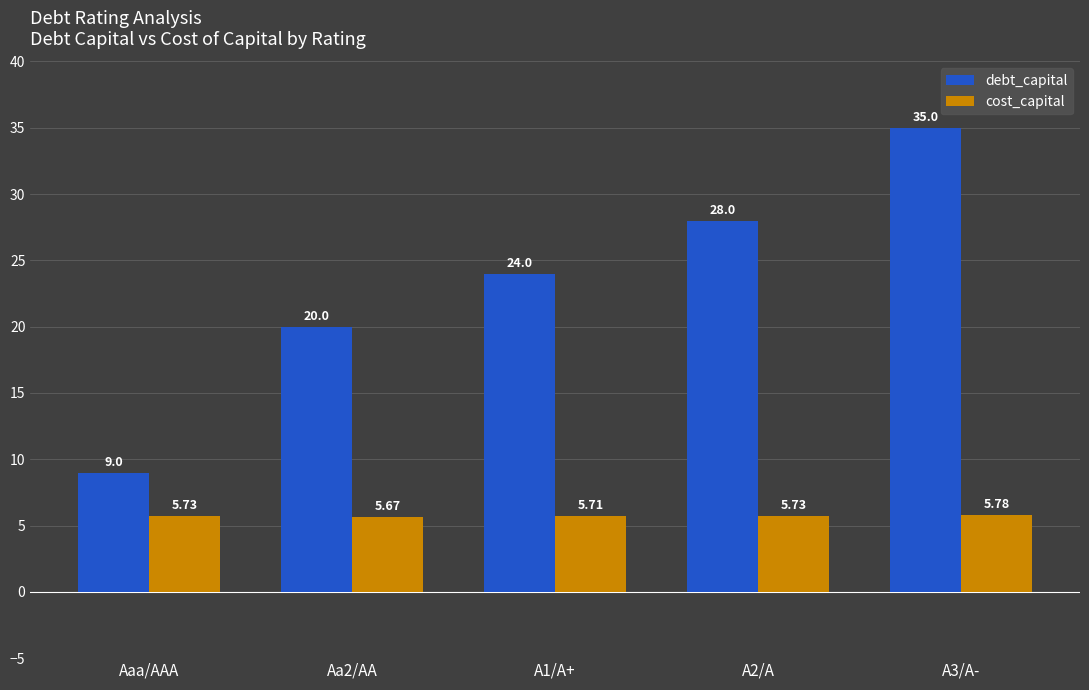

Between Aa2/AA and A2/A, which series saw the biggest shift?

debt_capital